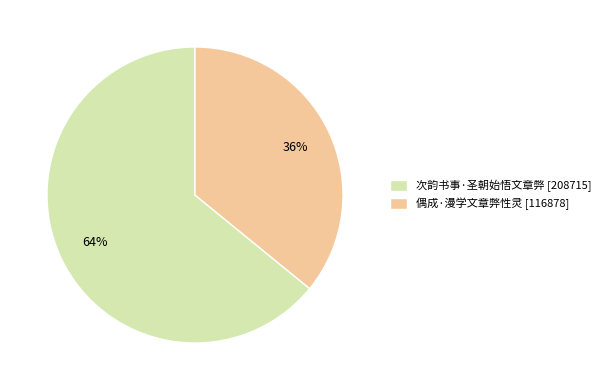

What percentage is the 次韵书事·圣朝始悟文章弊 slice, to the nearest percent?

64%